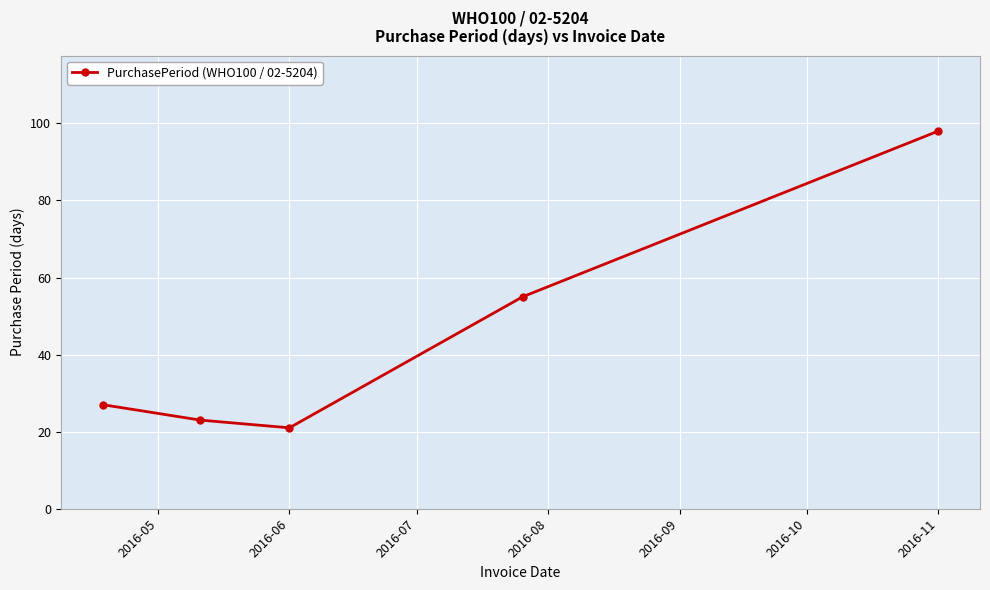

What is the maximum value shown in the chart?

98